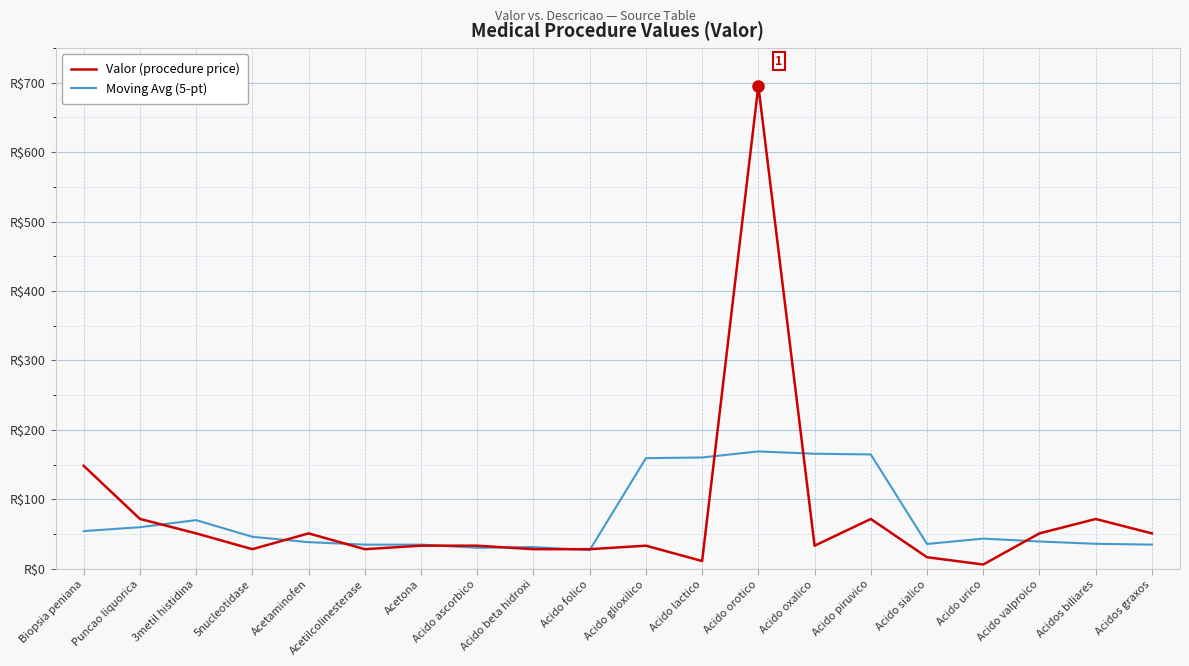

Reading left to right, extract all data points from this chart.

Valor (procedure price): Biopsia peniana=148.1	Puncao liquorica=71.7	3metil histidina=50.9	5nucleotidase=28.1	Acetaminofen=50.9	Acetilcolinesterase=28.1	Acetona=33.1	Acido ascorbico=33.1	Acido beta hidroxi=28.1	Acido folico=28.1	Acido glioxilico=33.1	Acido lactico=11.0	Acido orotico=695.5	Acido oxalico=33.1	Acido piruvico=71.6	Acido sialico=16.5	Acido urico=6.0	Acido valproico=50.9	Acidos biliares=71.6	Acidos graxos=50.9
Moving Avg (5-pt): Biopsia peniana=54.1	Puncao liquorica=59.7	3metil histidina=69.9	5nucleotidase=45.9	Acetaminofen=38.2	Acetilcolinesterase=34.7	Acetona=34.7	Acido ascorbico=30.1	Acido beta hidroxi=31.1	Acido folico=26.7	Acido glioxilico=159.2	Acido lactico=160.2	Acido orotico=168.9	Acido oxalico=165.5	Acido piruvico=164.5	Acido sialico=35.6	Acido urico=43.3	Acido valproico=39.2	Acidos biliares=35.9	Acidos graxos=34.7